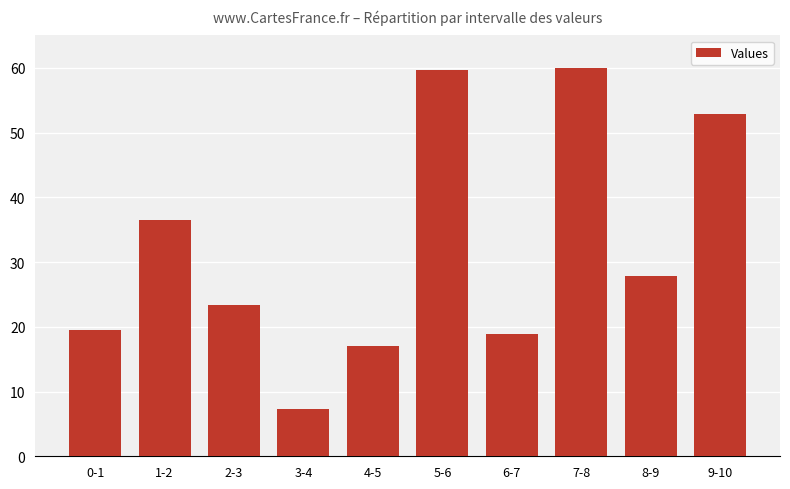

Which label corresponds to the smallest value in the chart?

3-4